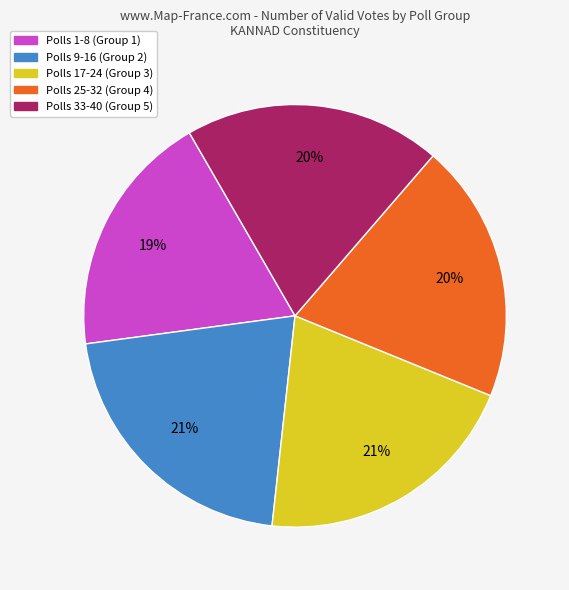

To the nearest percent, what is the difference between the largest and smallest slice percentages?

2%